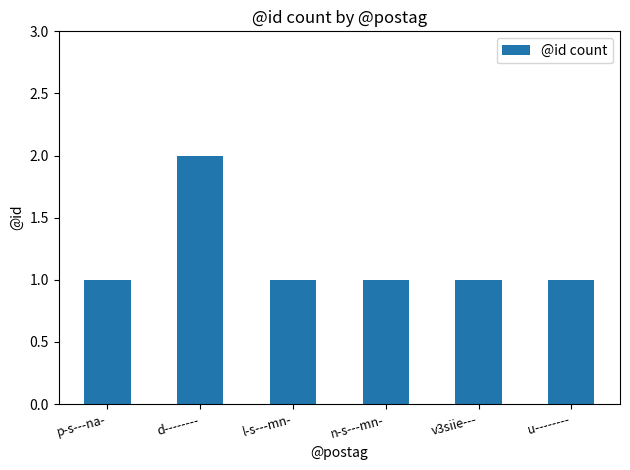

What is the value of the 2nd bar from the left?

2